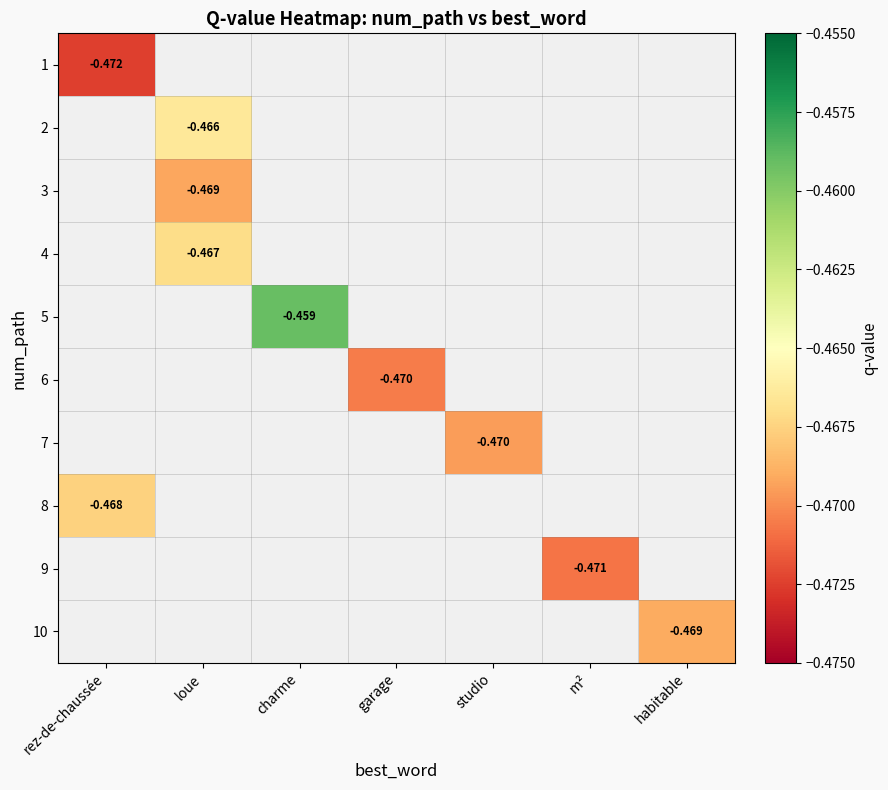

How many values in 1 are below zero?

1